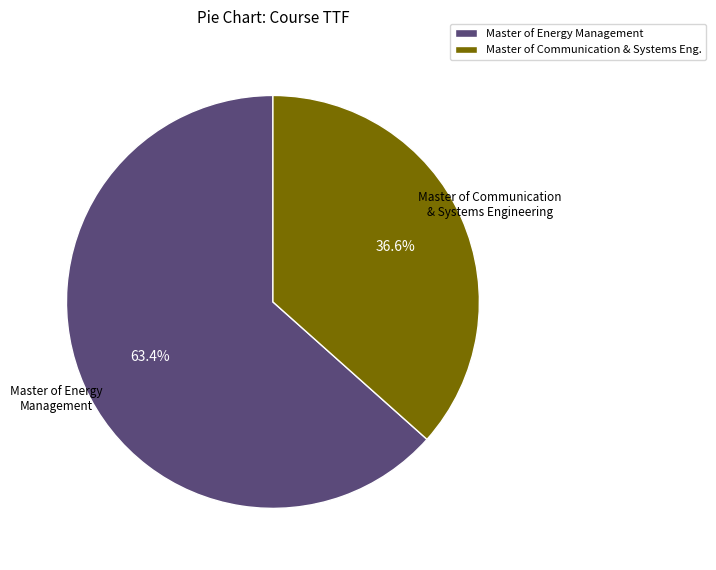

Which category accounts for the majority?

Master of Energy Management